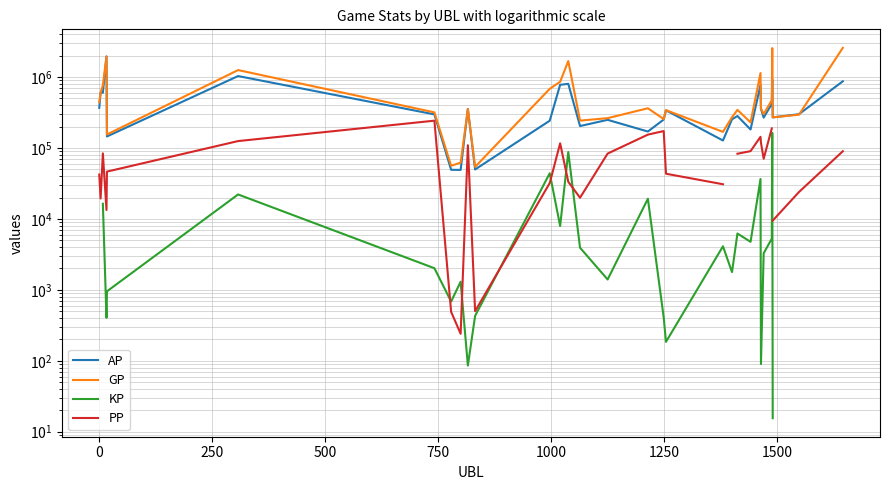

Which series has the widest spread of values?

GP